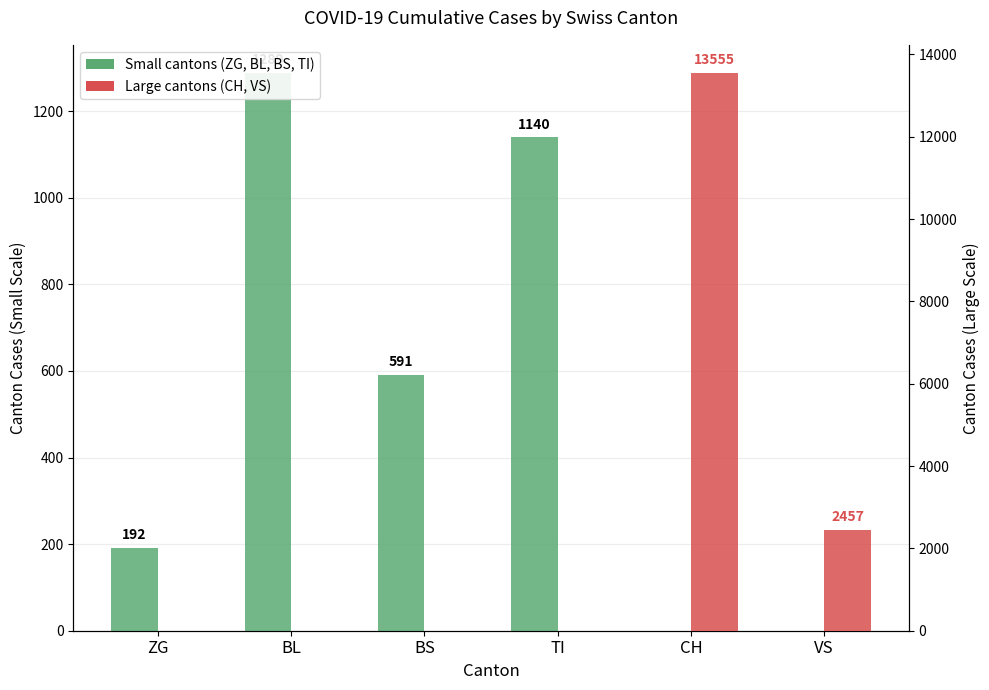

Which series changed the most between BS and VS?

Canton cases (large)